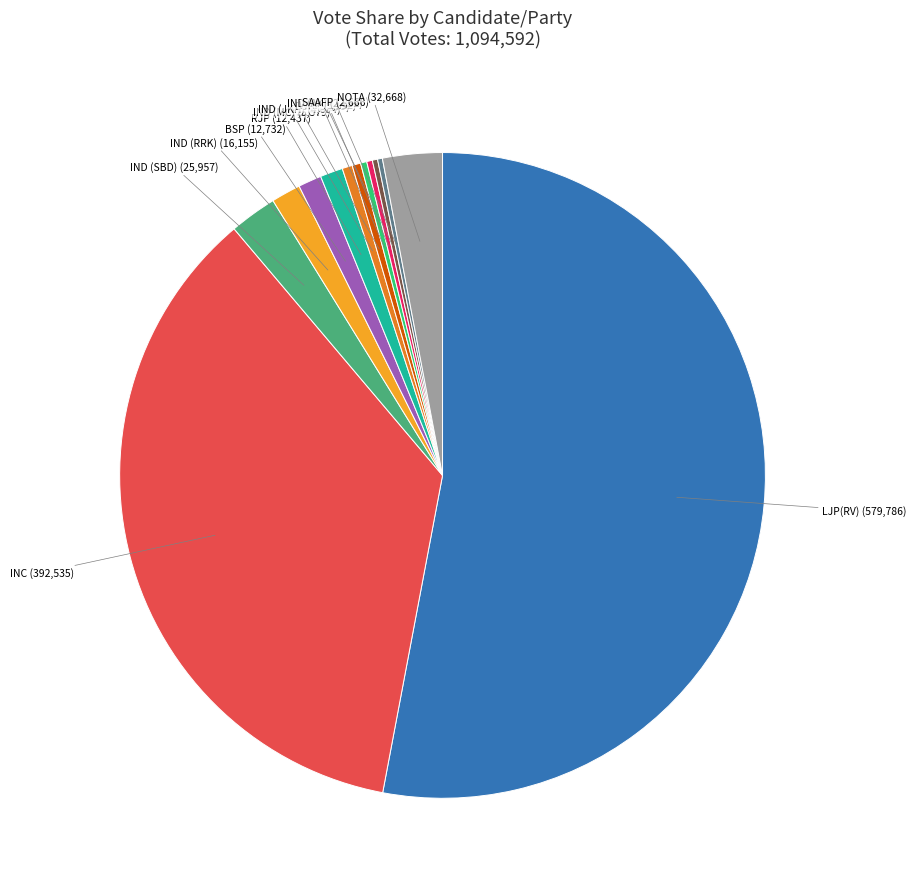

Does any single category account for the majority?

Yes